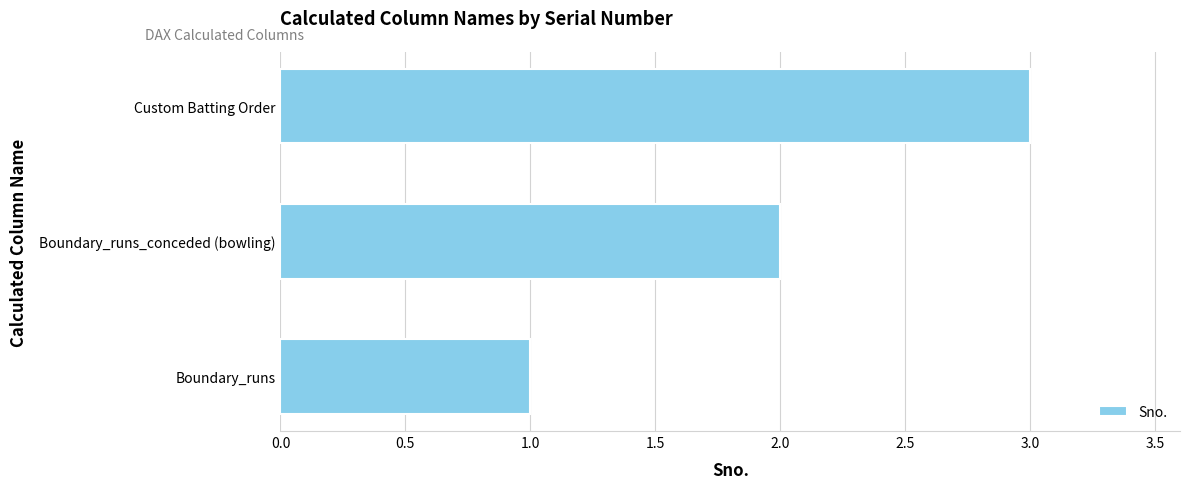

What is the sum of all values?

6